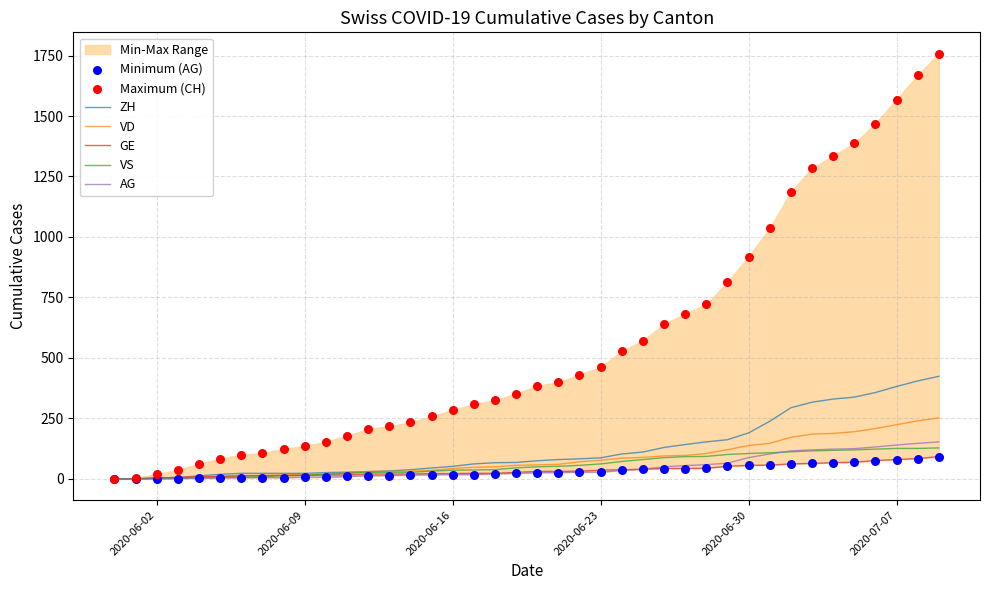

What is the total value across all series at 2020-07-08?

2671